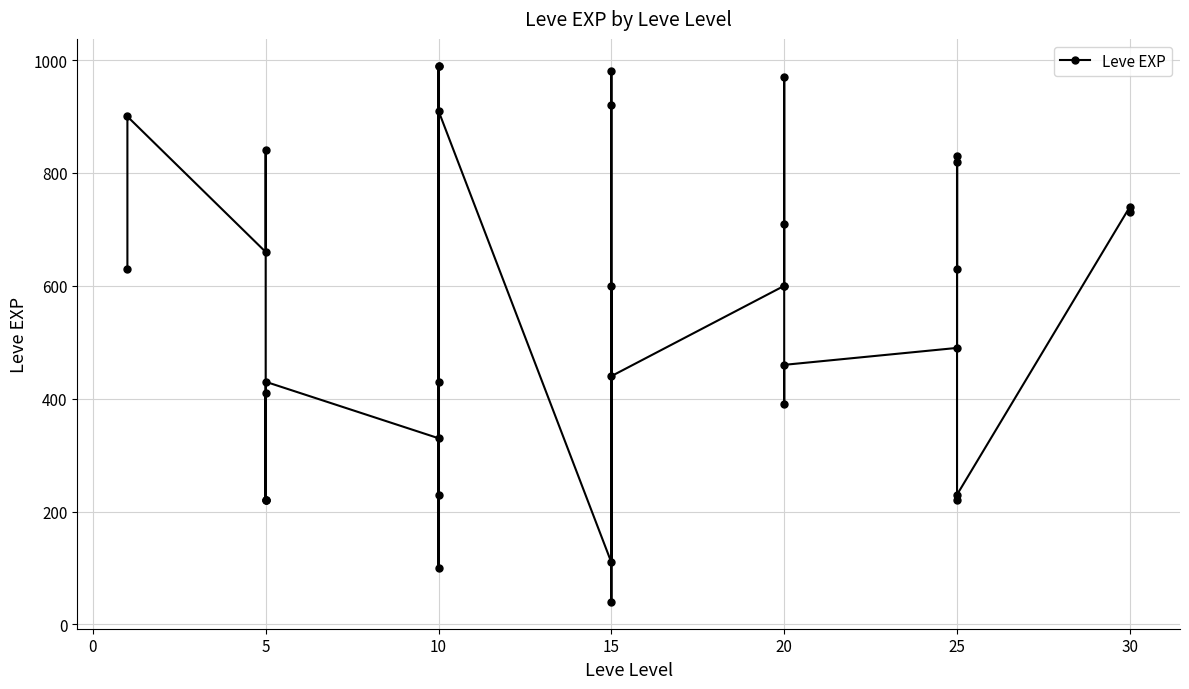

What is the difference between the maximum and second lowest values?

890